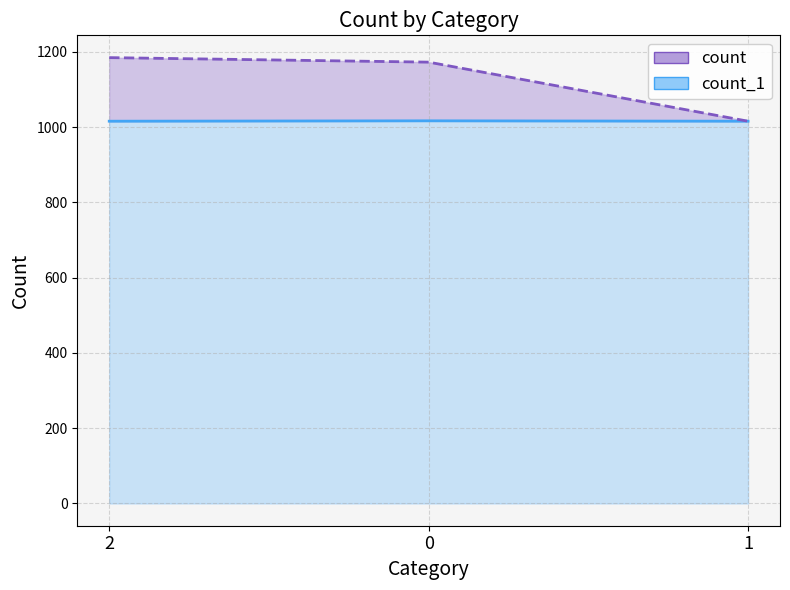

What is the difference between the maximum and minimum values in the count series?

169